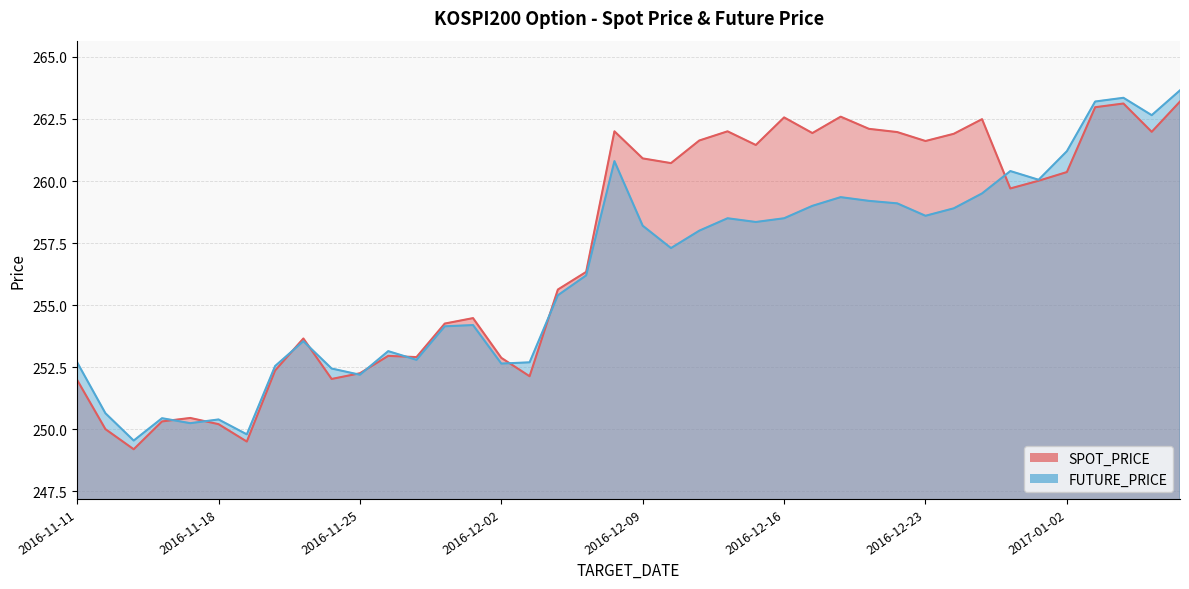

How many lines are shown in the chart?

2